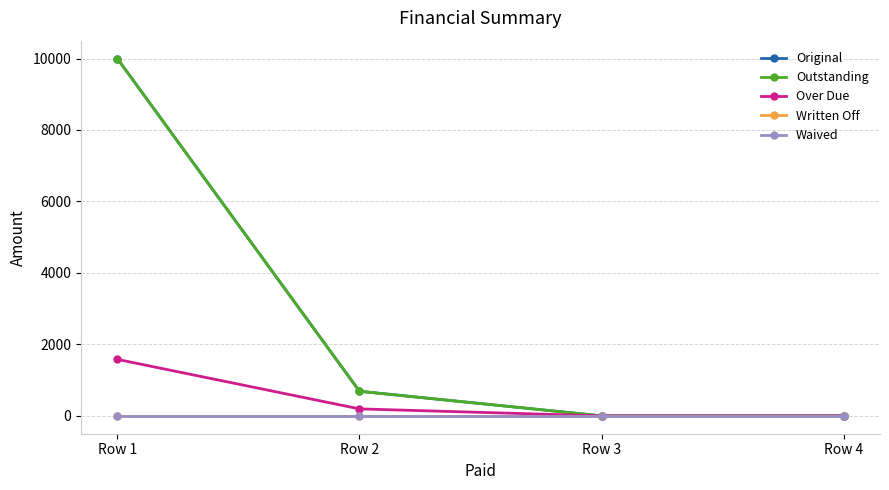

Is the value of Written Off at Row 1 greater than the value of Original at Row 4?

No